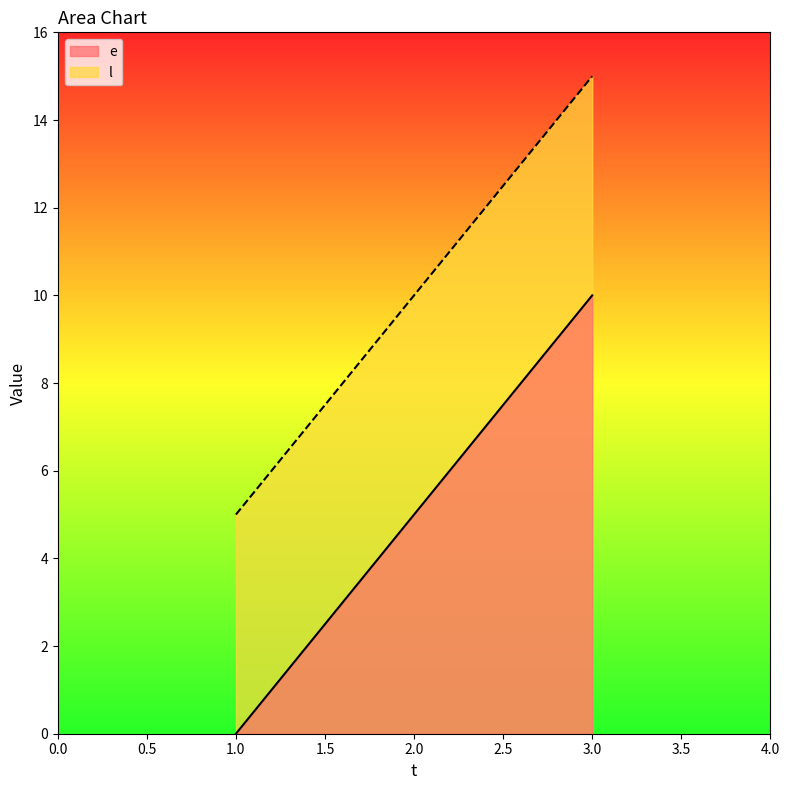

Count the e values in the range 0 to 10.

3